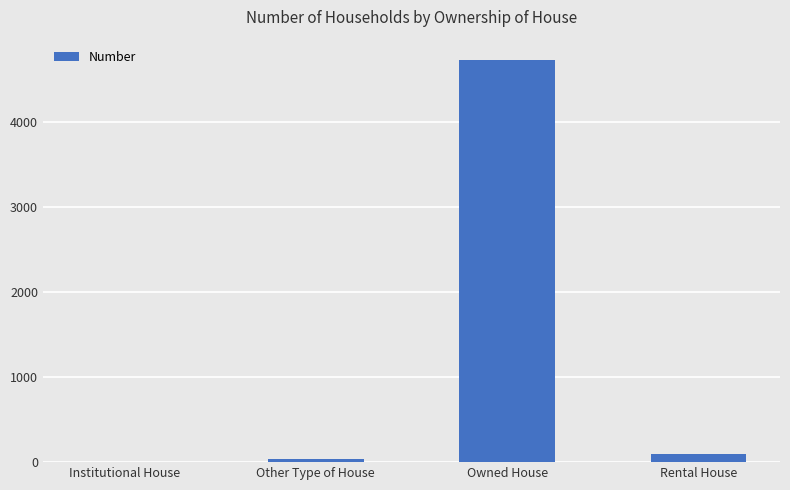

Which category has the highest value across all series?

Owned House